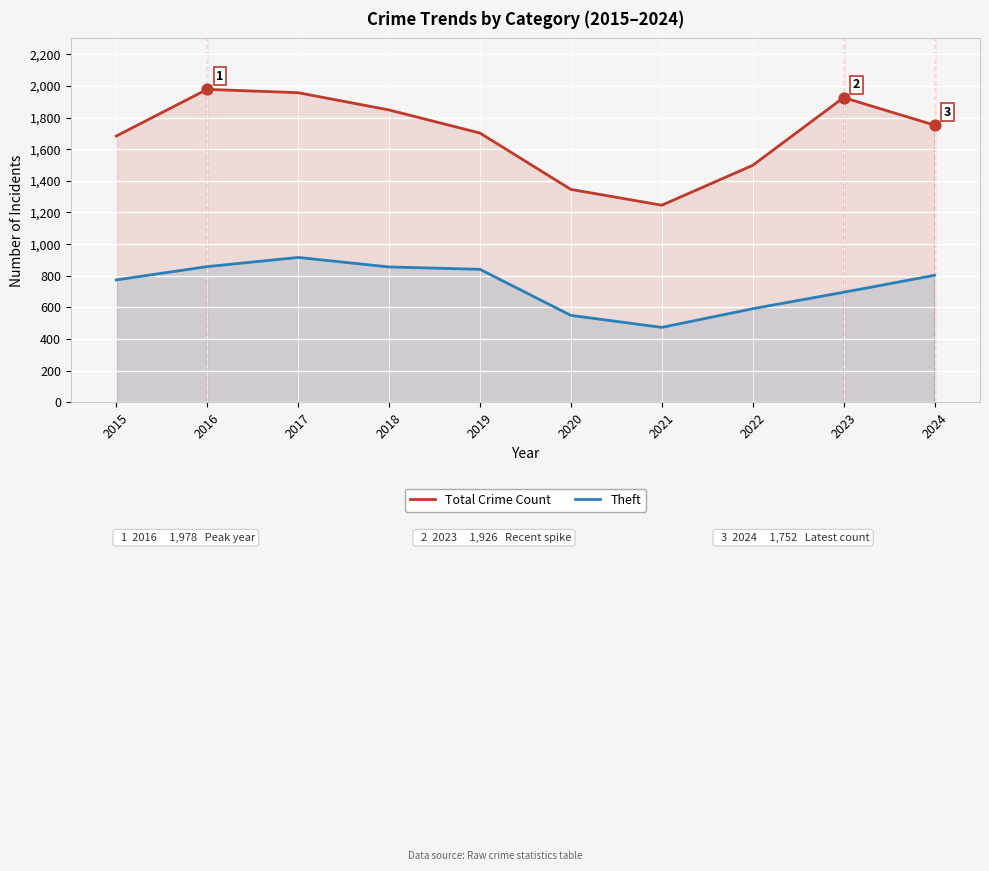

Is the value of Theft at 2016 greater than the value of Total Crime Count at 2022?

No